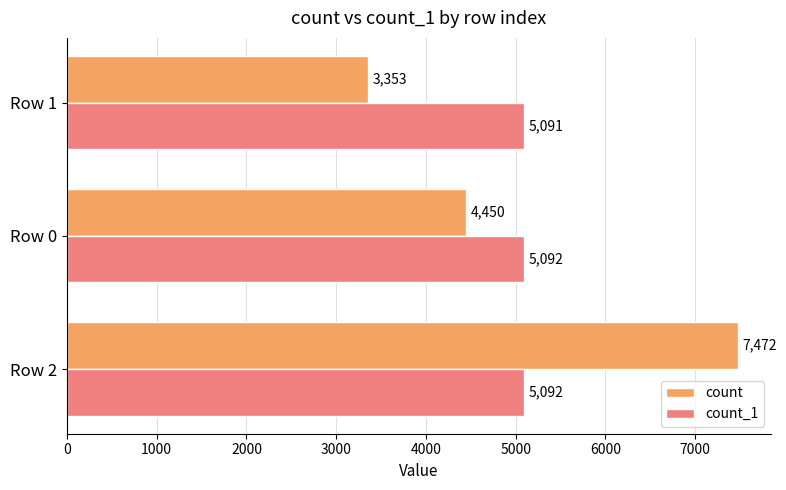

At Row 1, list the series in order from largest to smallest.

count_1, count